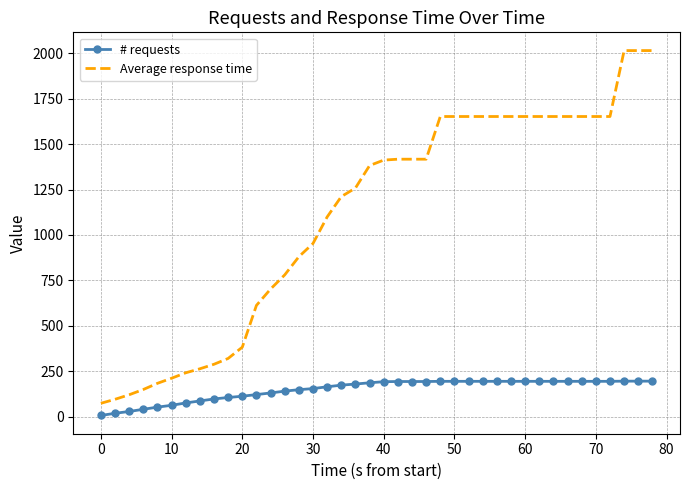

True or false: # requests and Average response time intersect in this chart.

False